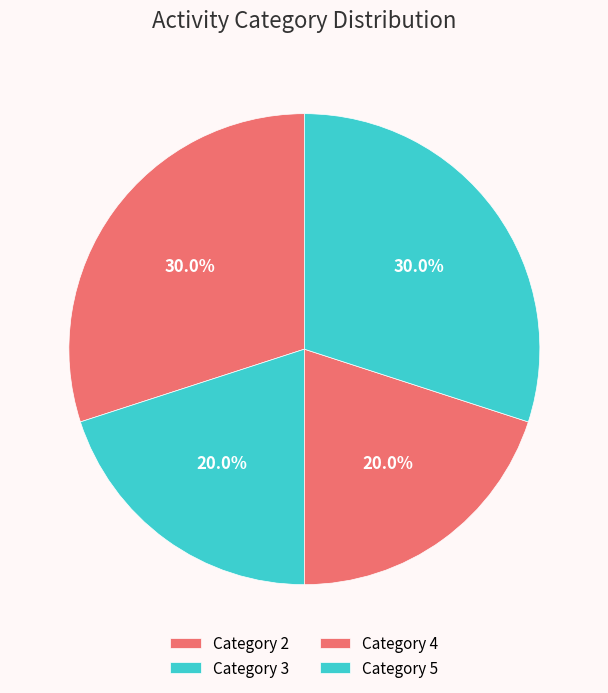

Is there any slice that represents more than half of the pie?

No